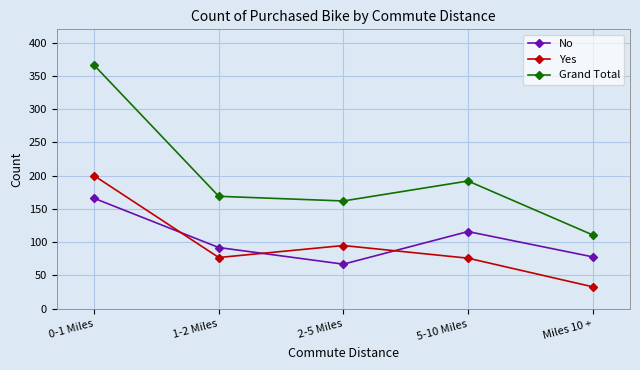

What is the difference between the maximum and second lowest values in the No series?

88